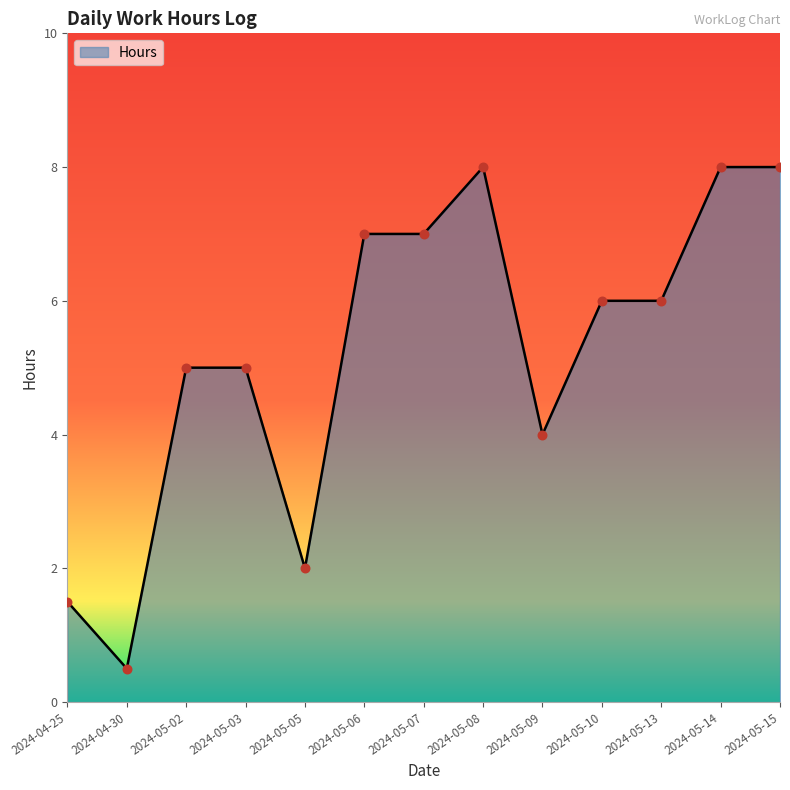

Between 2024-05-08 and 2024-05-10, which is larger?

2024-05-08